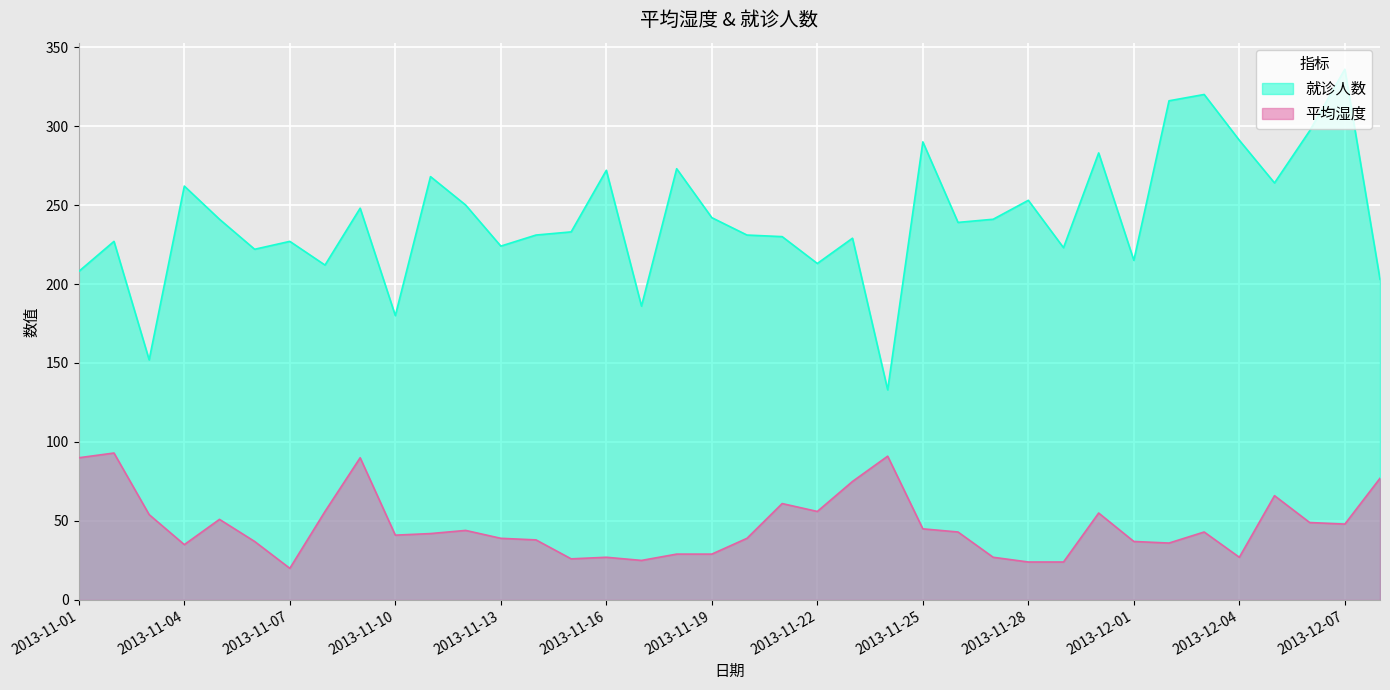

True or false: 就诊人数 has a value of 118 at 2013-11-13.

False